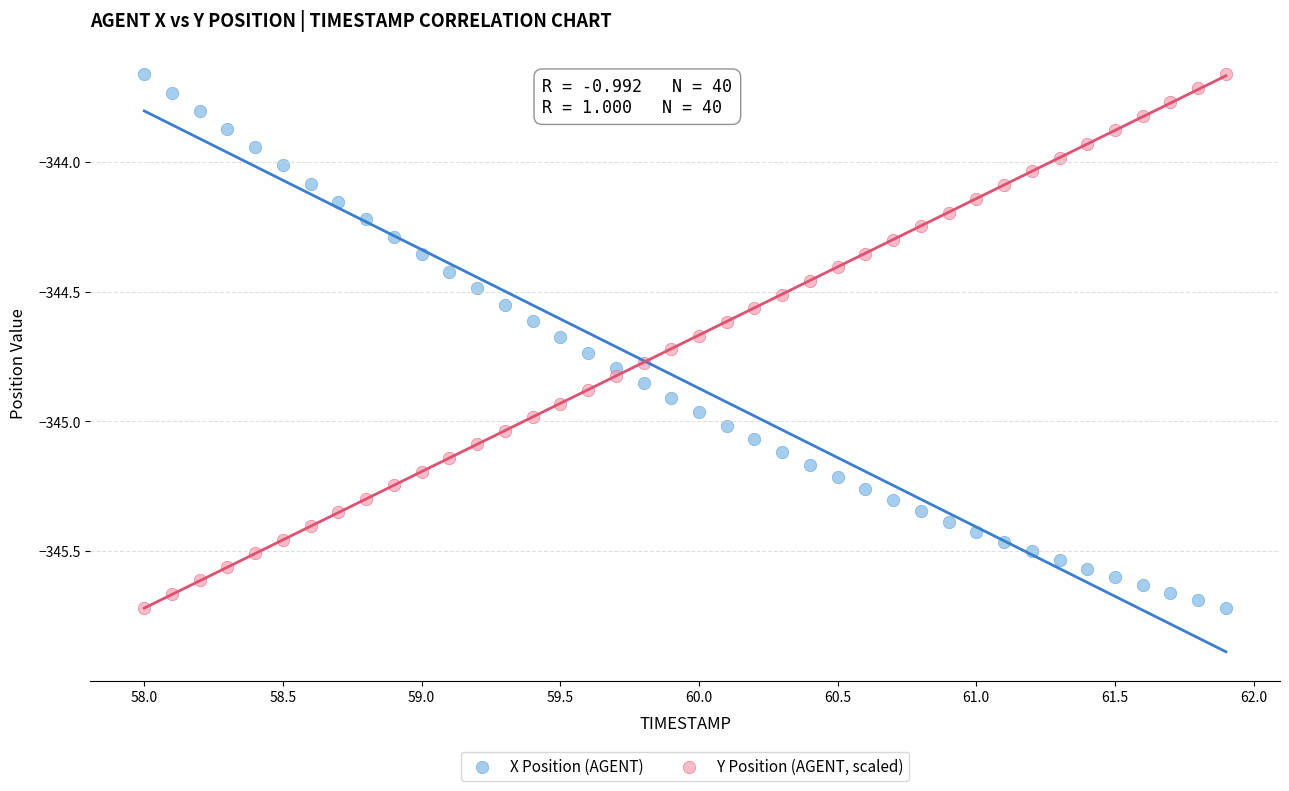

Across all data points, what is the range of Y values (max minus min)?

2.1